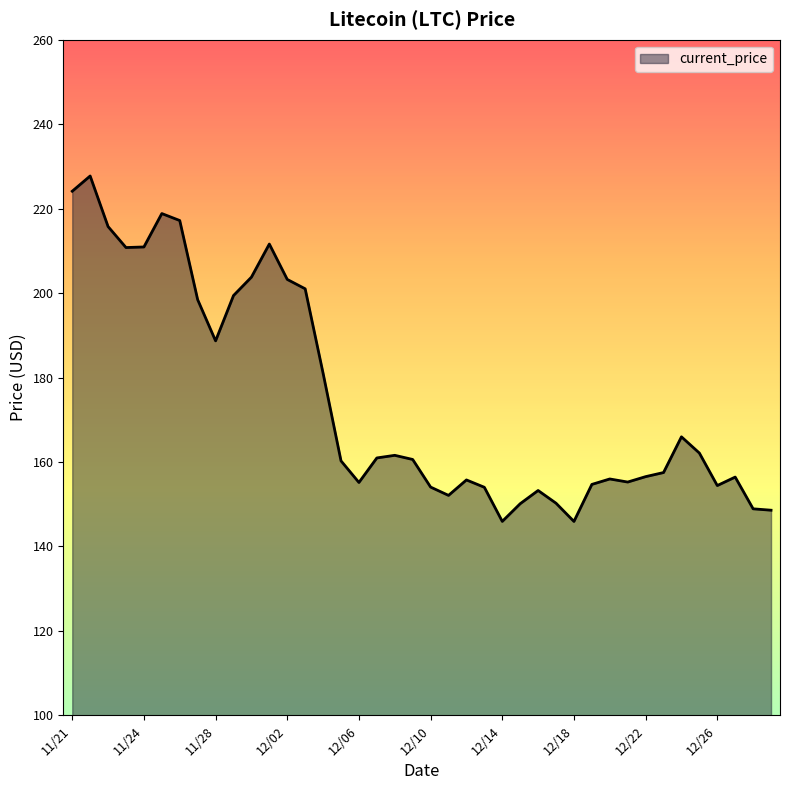

What is the difference between the maximum and minimum values?

81.8